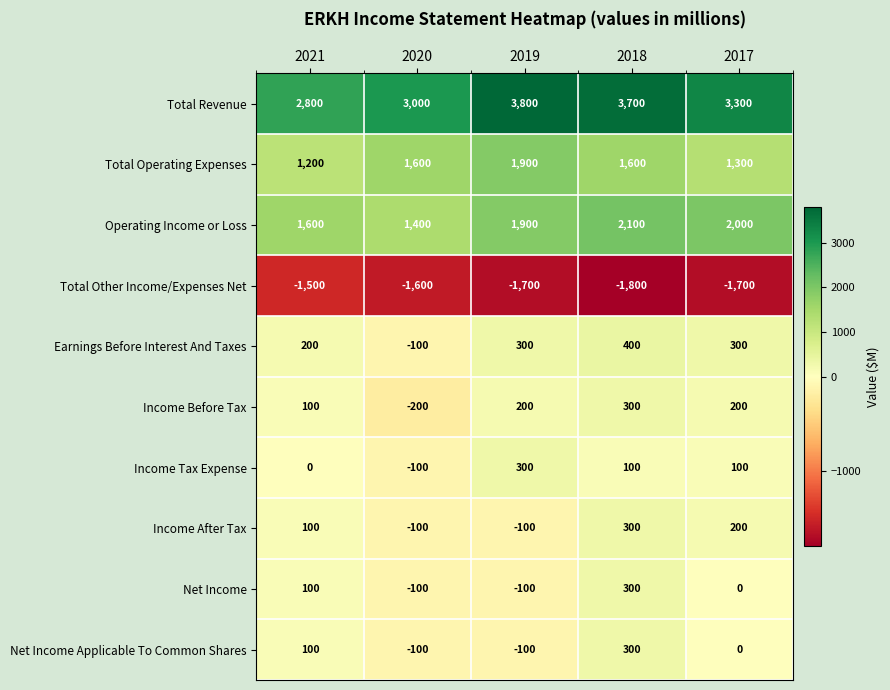

What is the sum of the Income Before Tax values at 2018 and 2019?

500